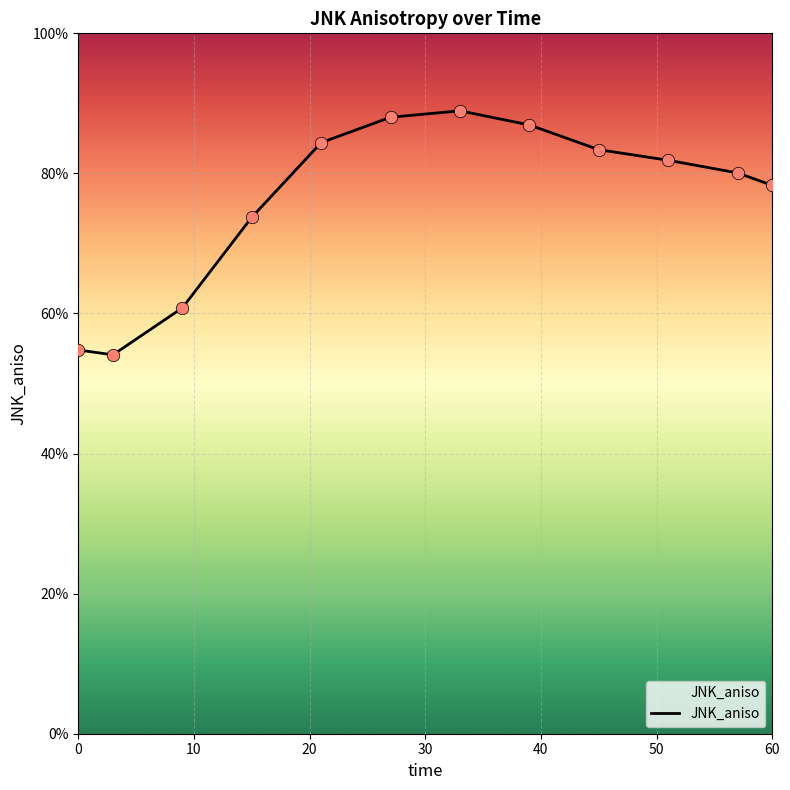

Is this an area chart (filled region under the line)?

Yes